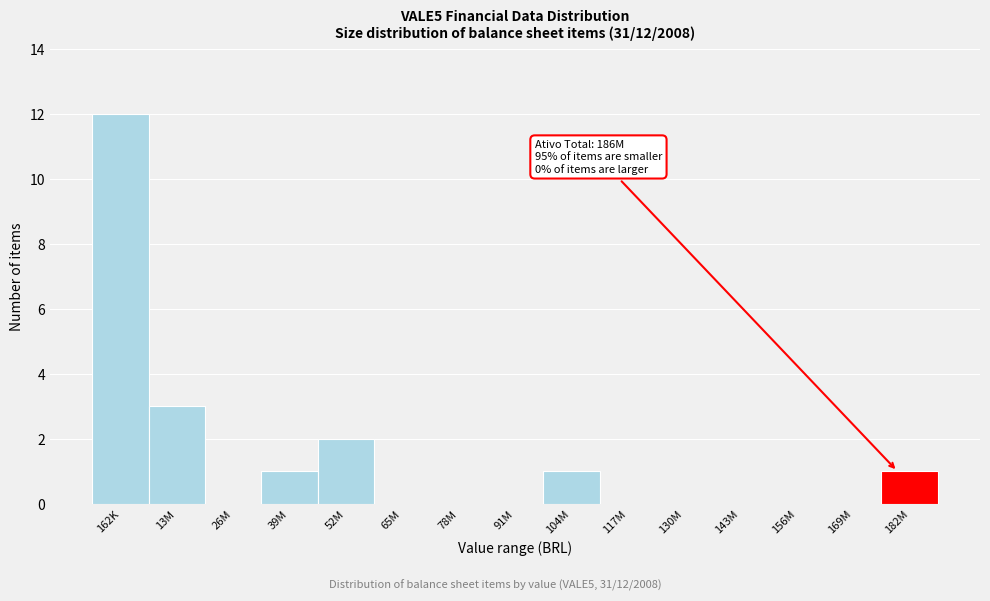

Reading left to right, transcribe all the data shown in this chart.

162K=12	13M=3	26M=0	39M=1	52M=2	65M=0	78M=0	91M=0	104M=1	117M=0	130M=0	143M=0	156M=0	169M=0	182M=1